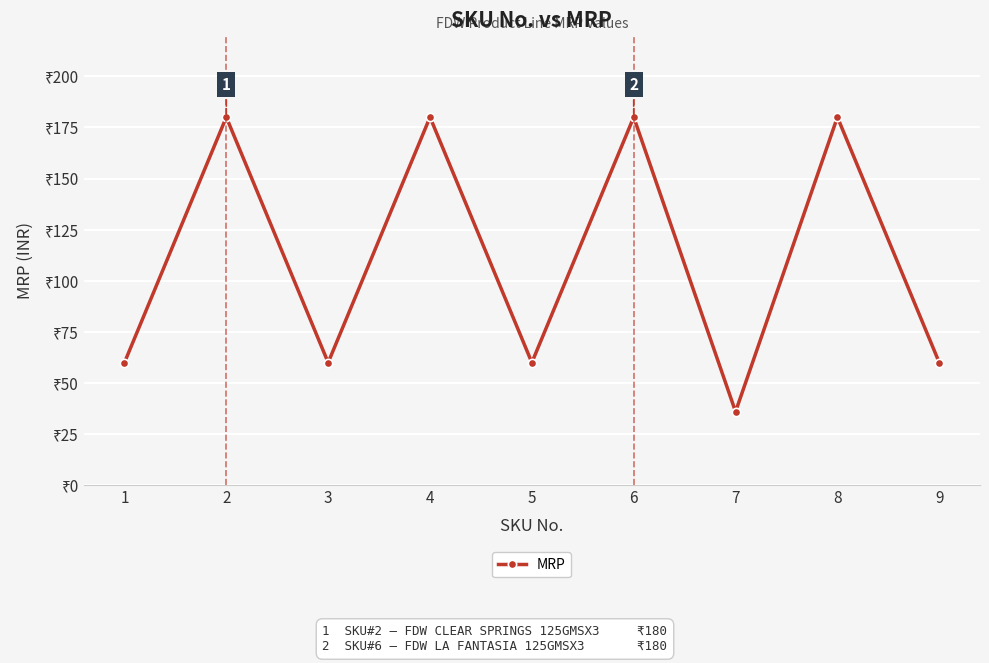

List the labels in order of value, smallest first.

7, 1, 3, 5, 9, 2, 4, 6, 8